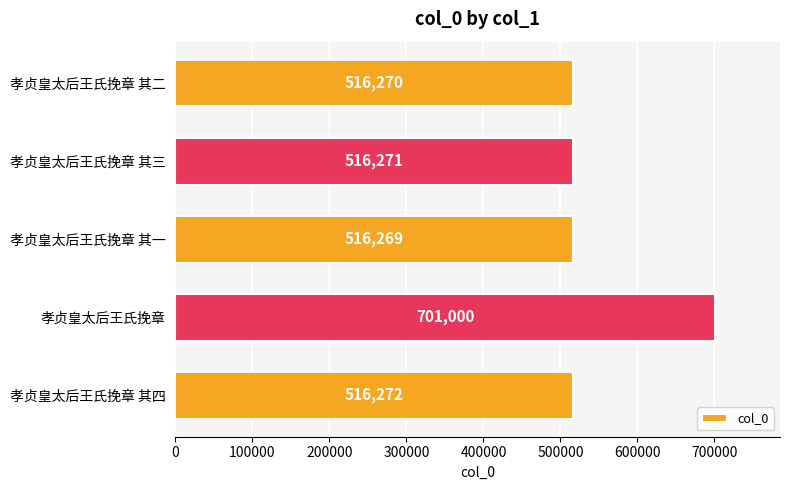

What is the maximum value shown in the chart?

701000